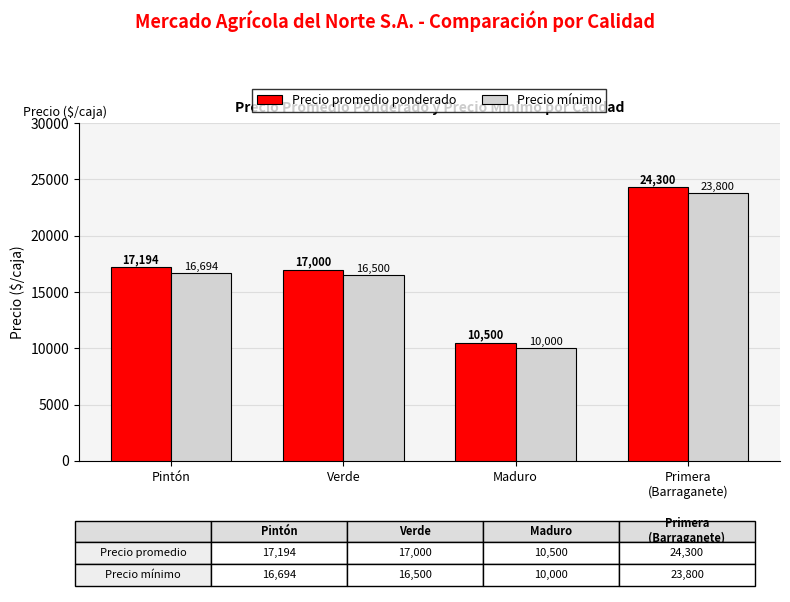

What is the difference between the Precio promedio ponderado values at Pintón and Primera
(Barraganete)?

7106